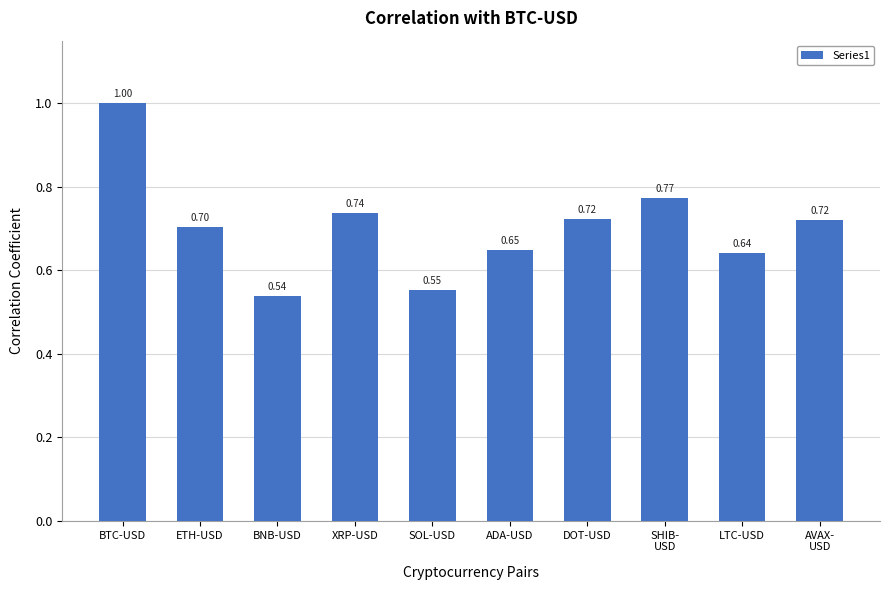

What is the sum of all values?

7.0